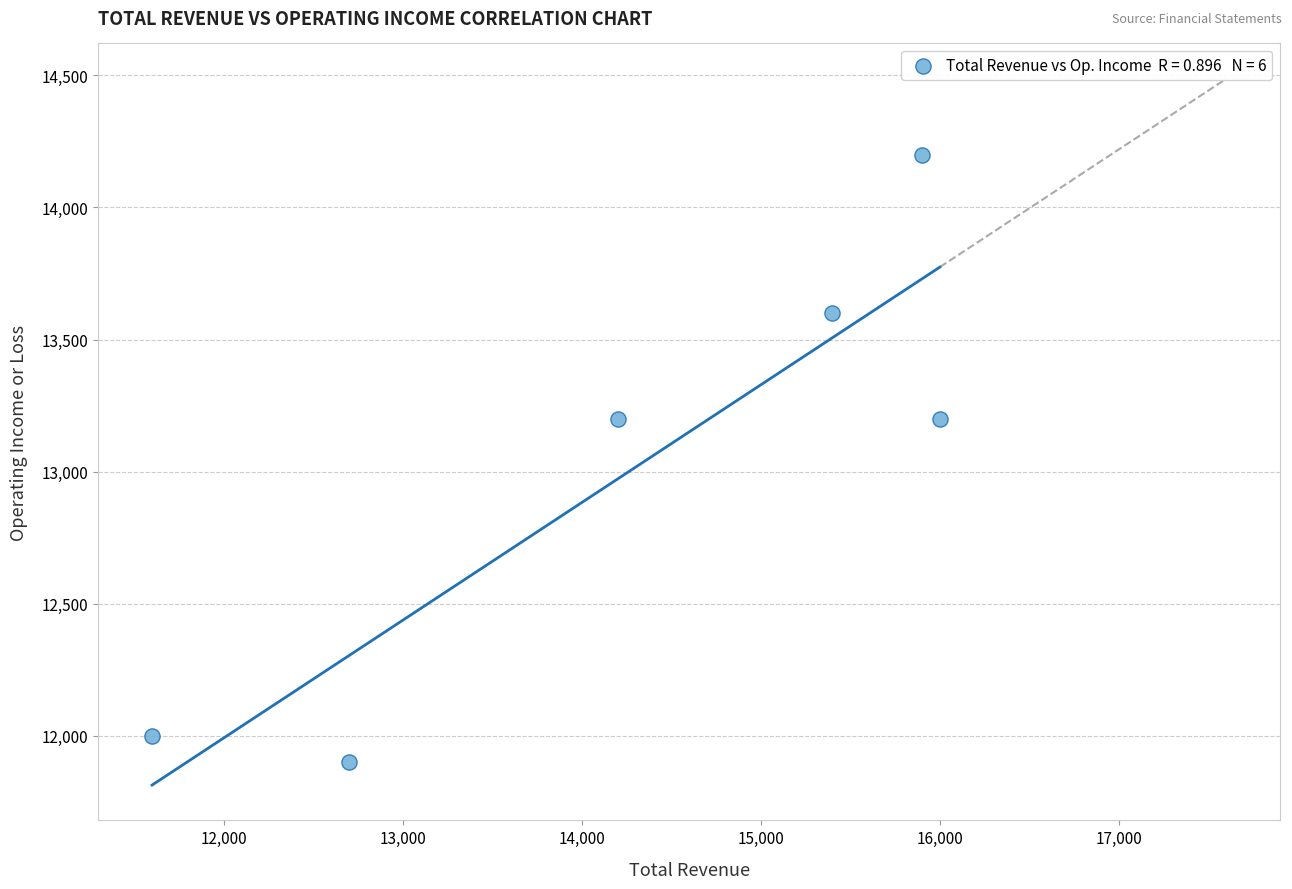

What is the range of X values (max minus min)?

4400